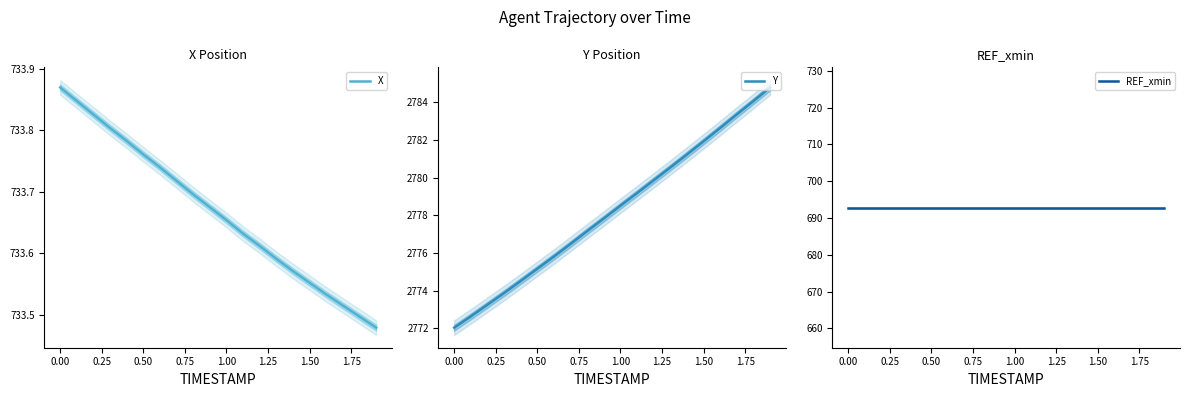

The X series shows 1154.2 at 1.50. True or false?

False